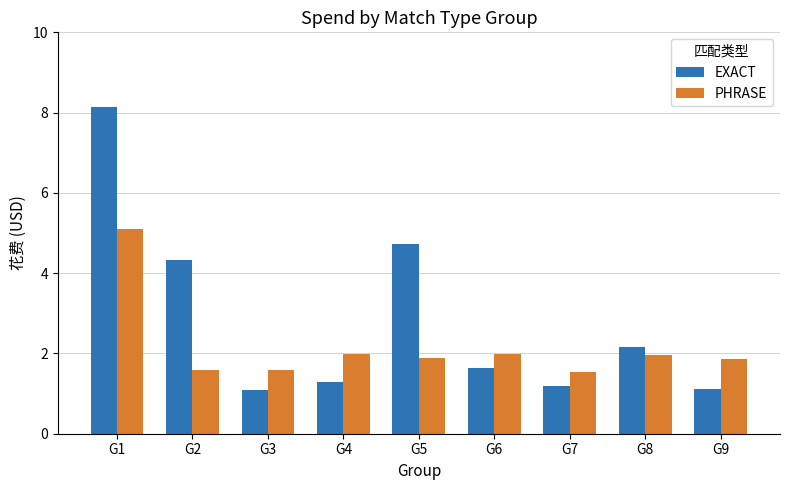

How many bars are there in each group?

2